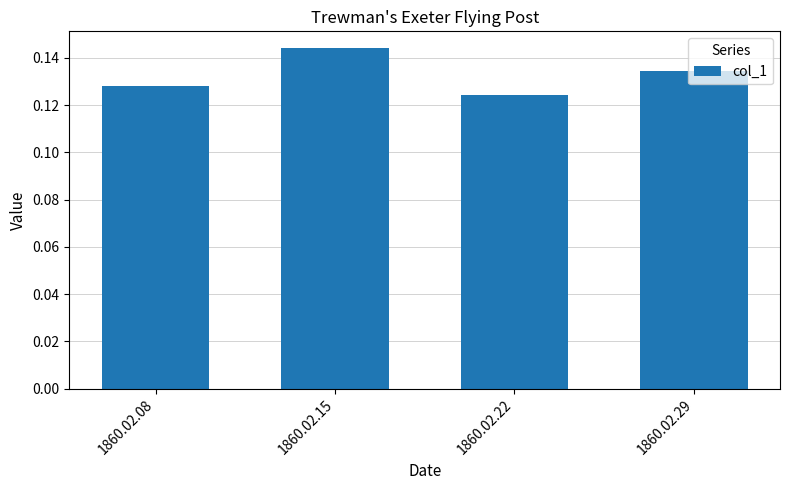

The chart shows a value of 0.2 at 1860.02.15. True or false?

False